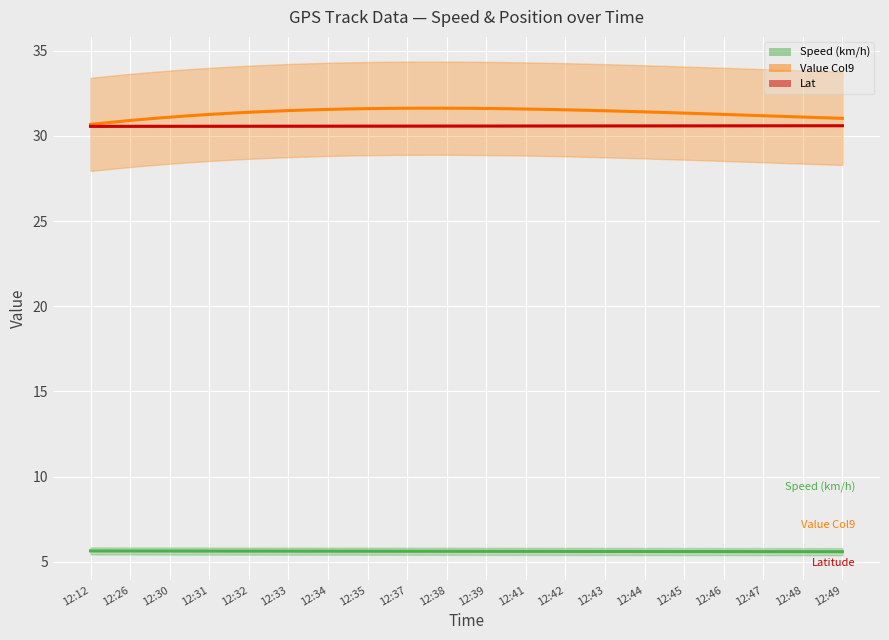

True or false: Lat has a value of 7.2 at 12:39.

False